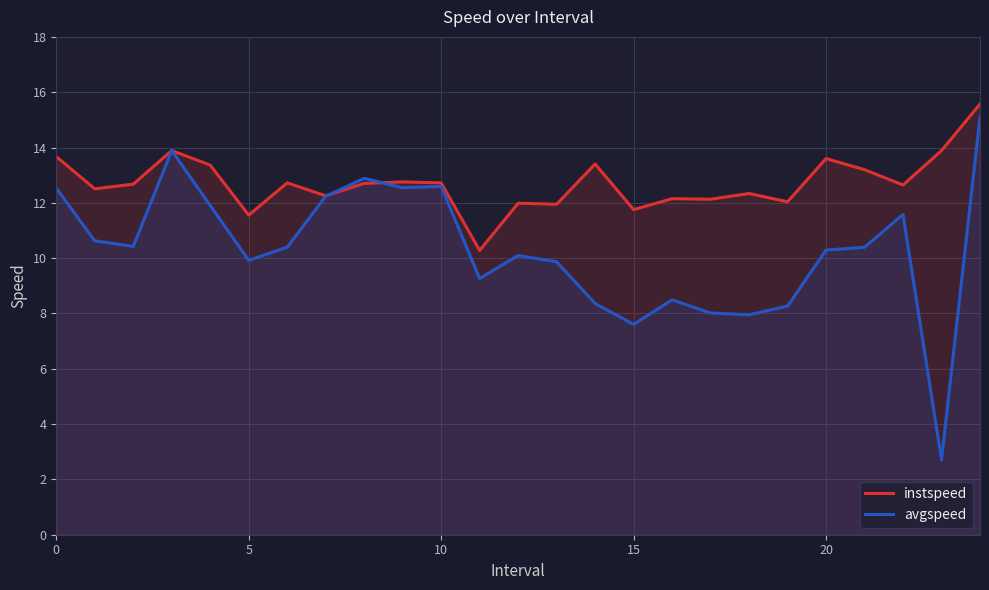

What is the label of the 23rd point from the left?

22